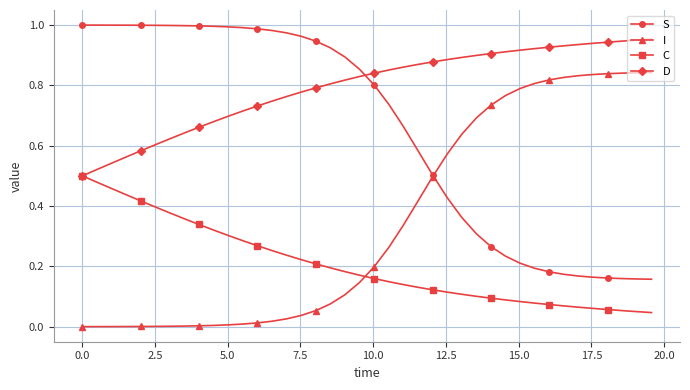

Which series has the largest total across all categories?

D